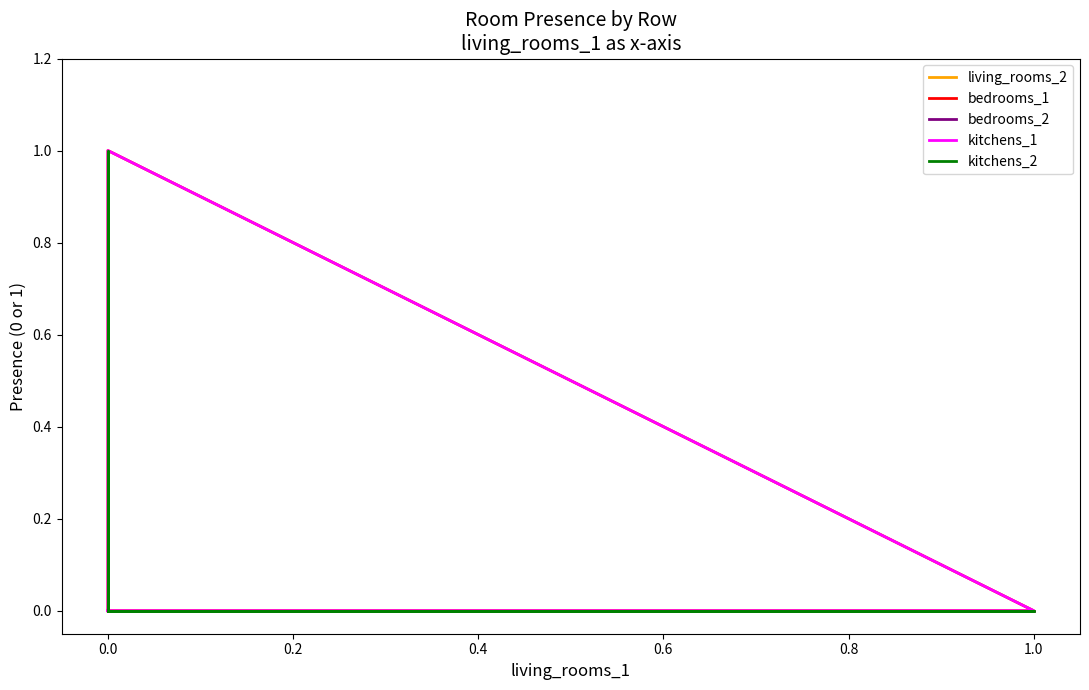

How many data points in living_rooms_2 are above 0?

1